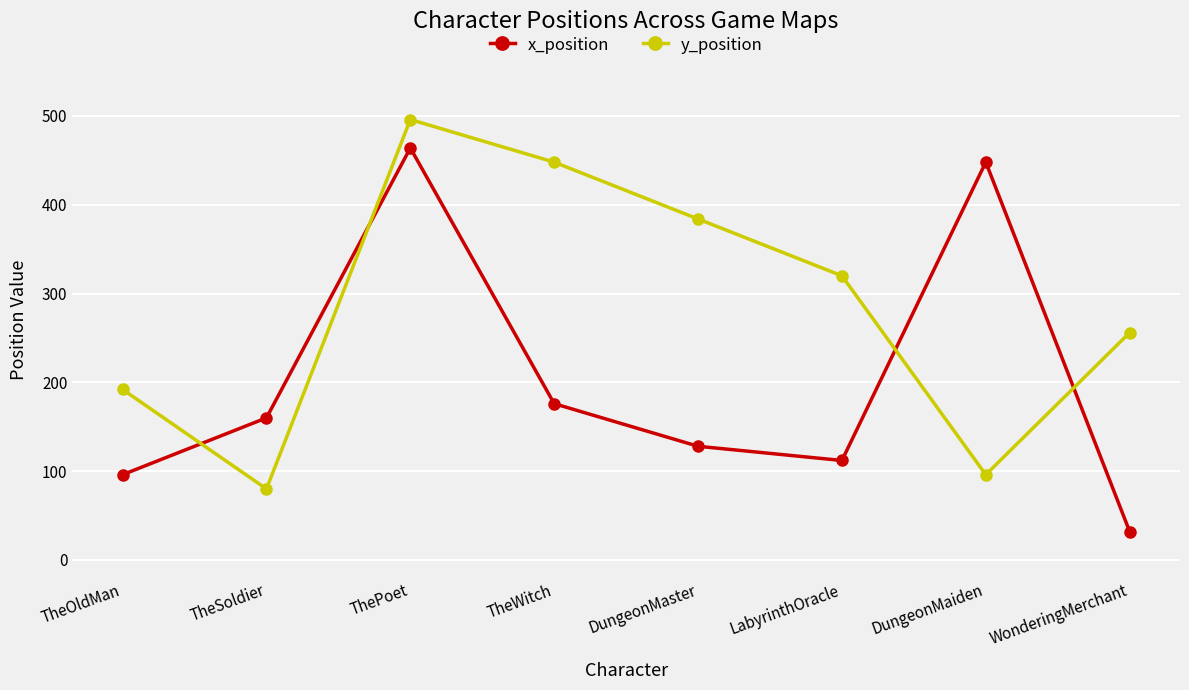

Reading right to left, extract all data points from this chart.

x_position: 32	448	112	128	176	464	160	96
y_position: 256	96	320	384	448	496	80	192